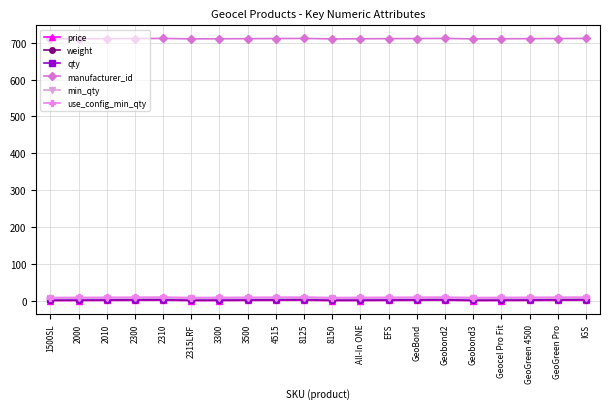

True or false: min_qty has more than 1 points higher than both neighbors.

True